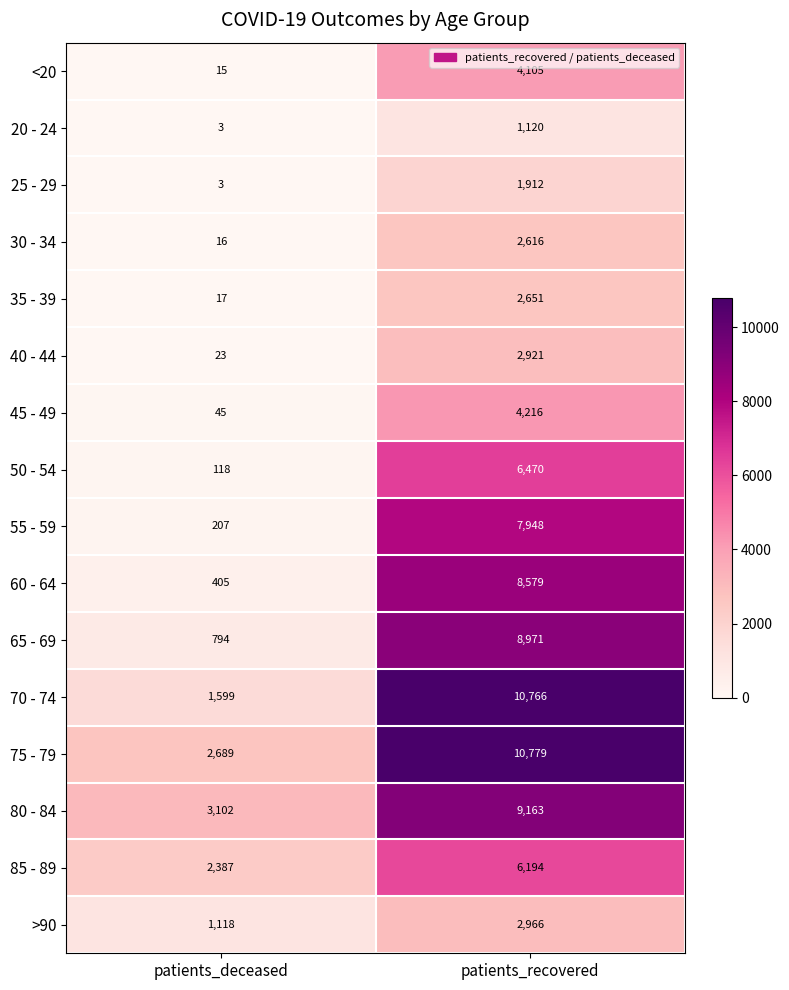

What is the difference between the maximum and minimum values in the 55 - 59 series?

7741